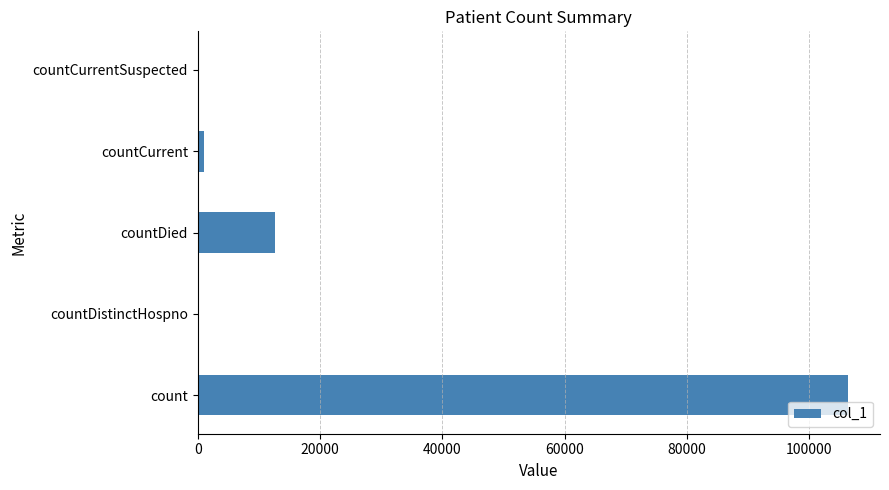

What is the greatest value displayed?

106261